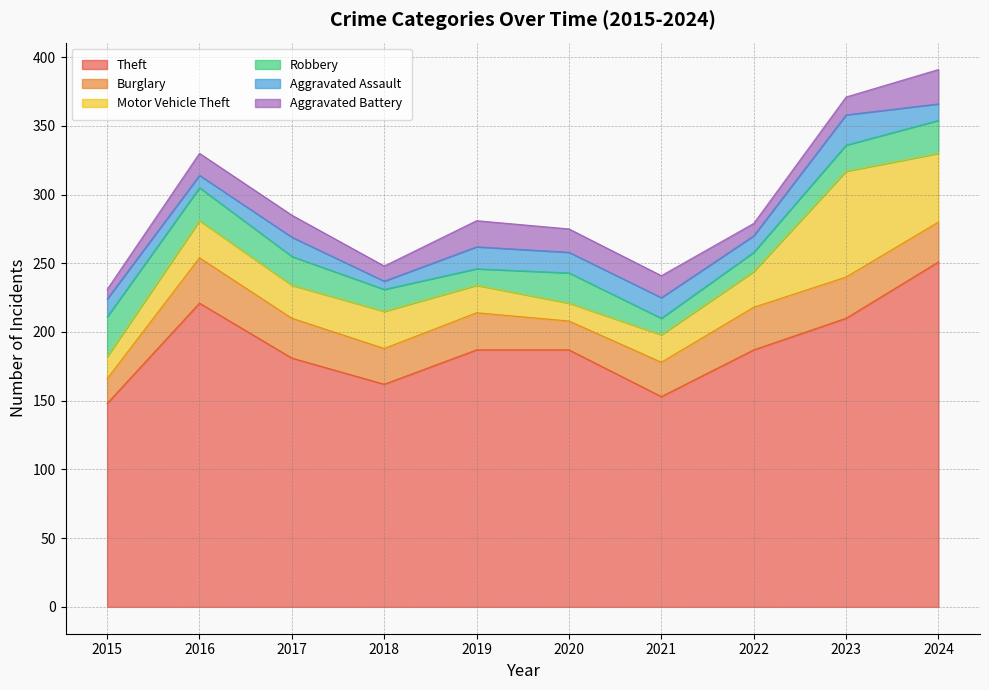

Is it true that Burglary equals 19 at 2019?

False